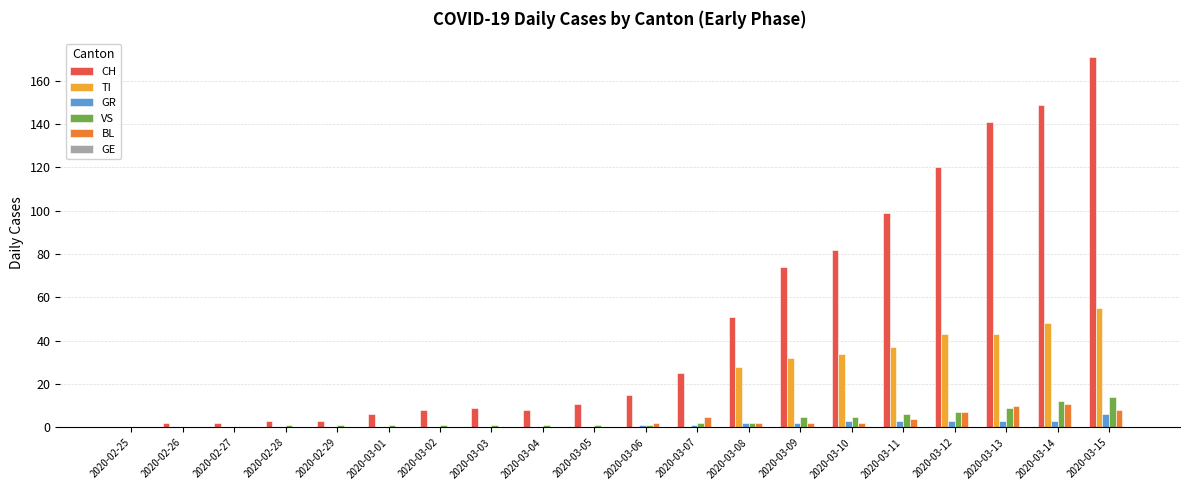

At which category does the chart reach its peak across all series?

2020-03-15